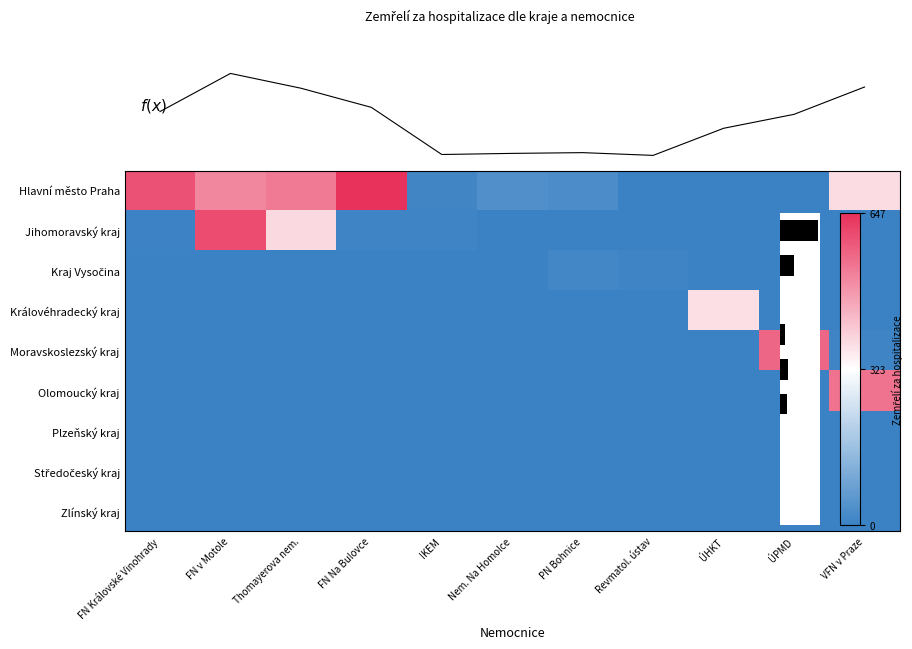

What is the difference between the highest and lowest values at IKEM?

22.0